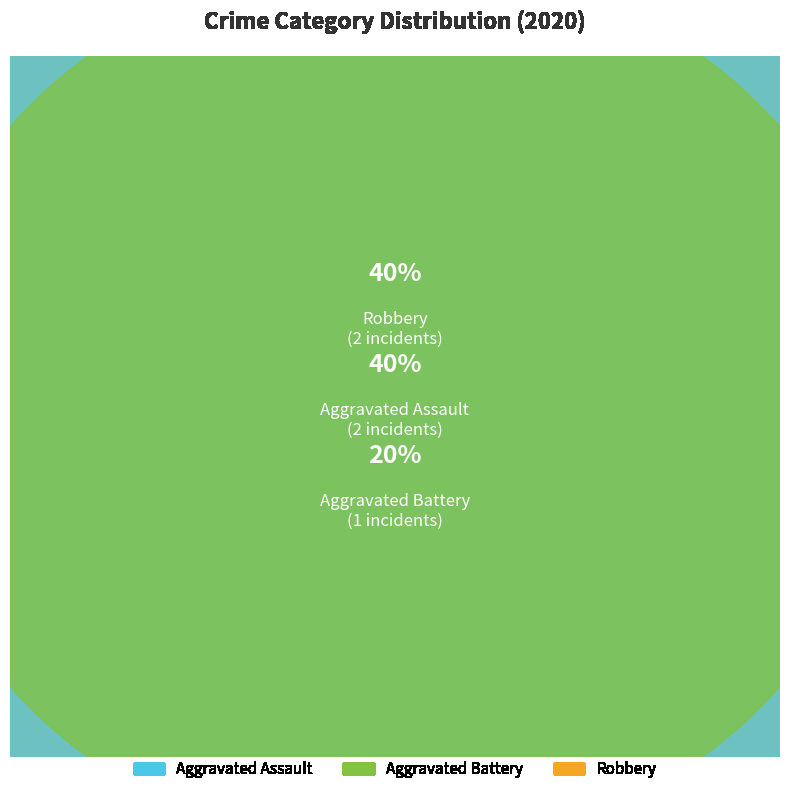

To the nearest percent, what portion does Aggravated Assault represent?

40%